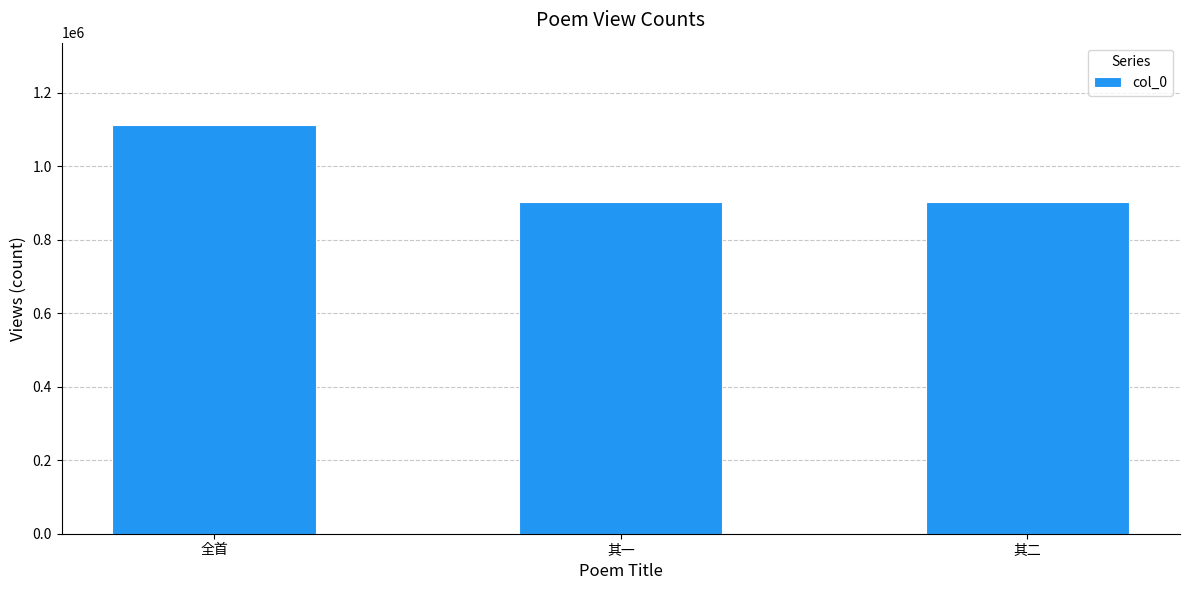

Between 其二 and 全首, which is larger?

全首